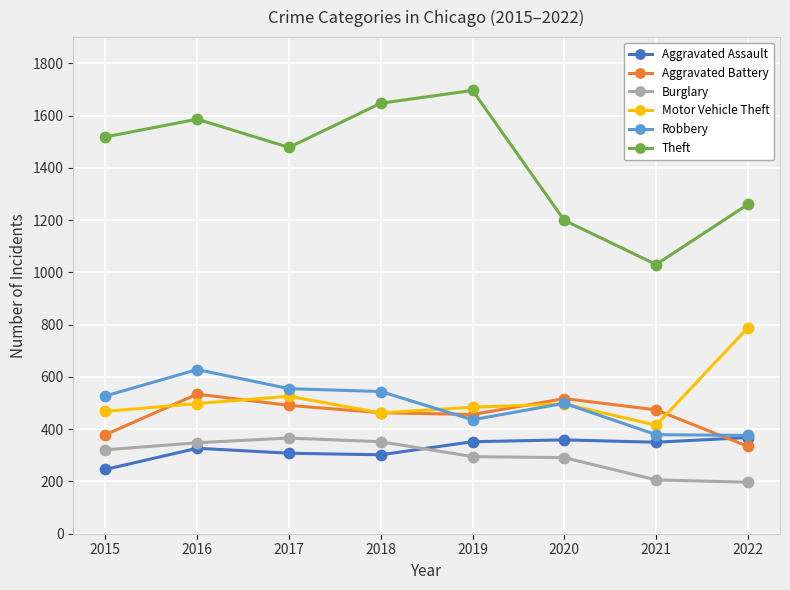

What is the spread (max minus min) of values at 2017?

1170